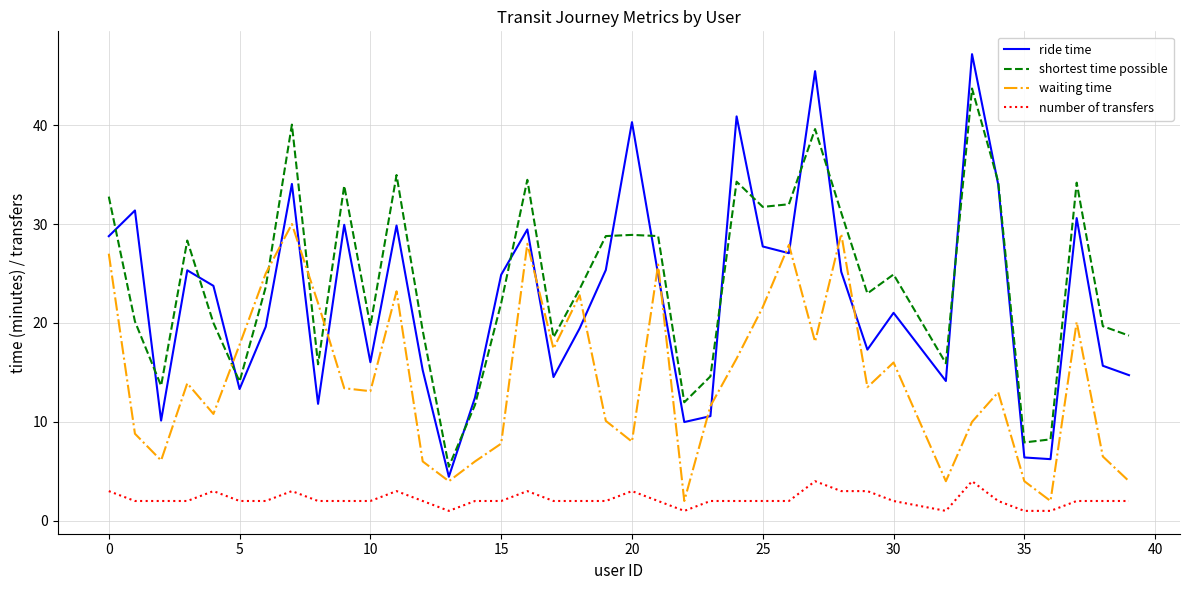

What is the maximum value shown in the chart?

47.2